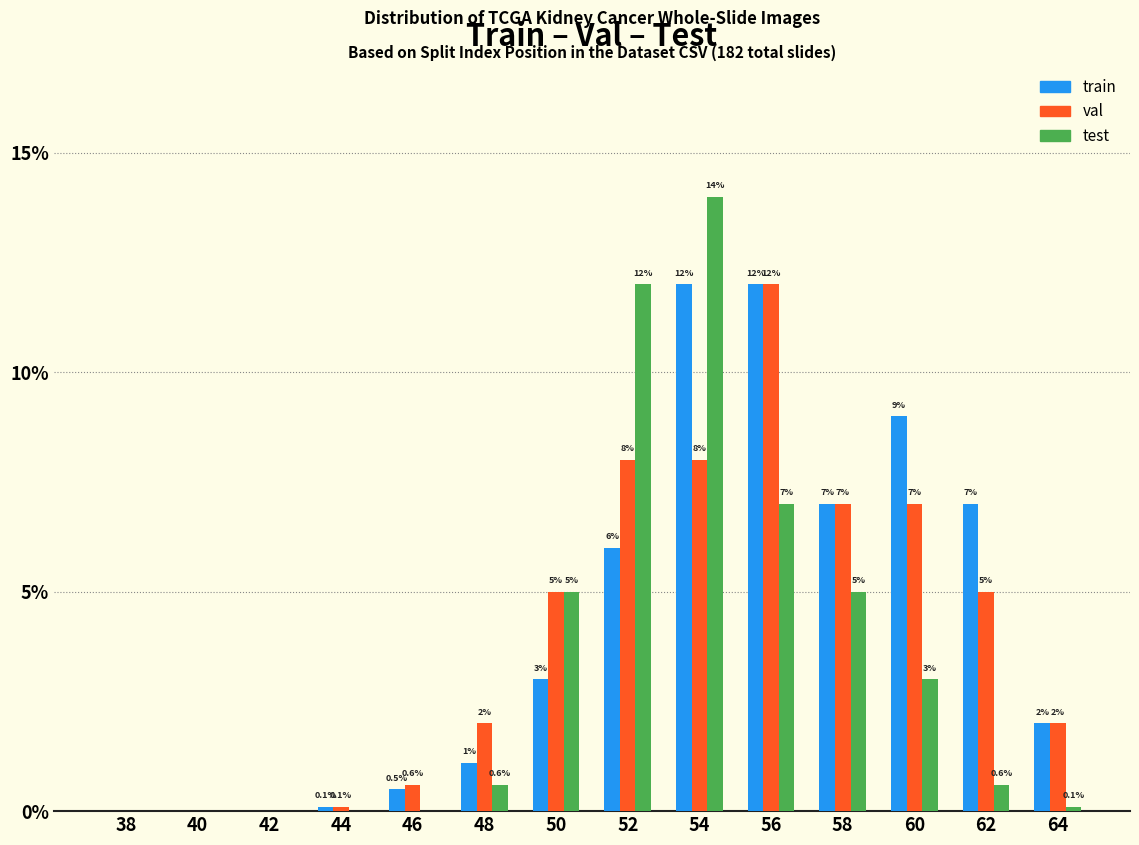

Reading left to right, list all the values displayed in this chart.

train: 38=0.0	40=0.0	42=0.0	44=0.1	46=0.5	48=1.1	50=3.0	52=6.0	54=12.0	56=12.0	58=7.0	60=9.0	62=7.0	64=2.0
val: 38=0.0	40=0.0	42=0.0	44=0.1	46=0.6	48=2.0	50=5.0	52=8.0	54=8.0	56=12.0	58=7.0	60=7.0	62=5.0	64=2.0
test: 38=0.0	40=0.0	42=0.0	44=0.0	46=0.0	48=0.6	50=5.0	52=12.0	54=14.0	56=7.0	58=5.0	60=3.0	62=0.6	64=0.1